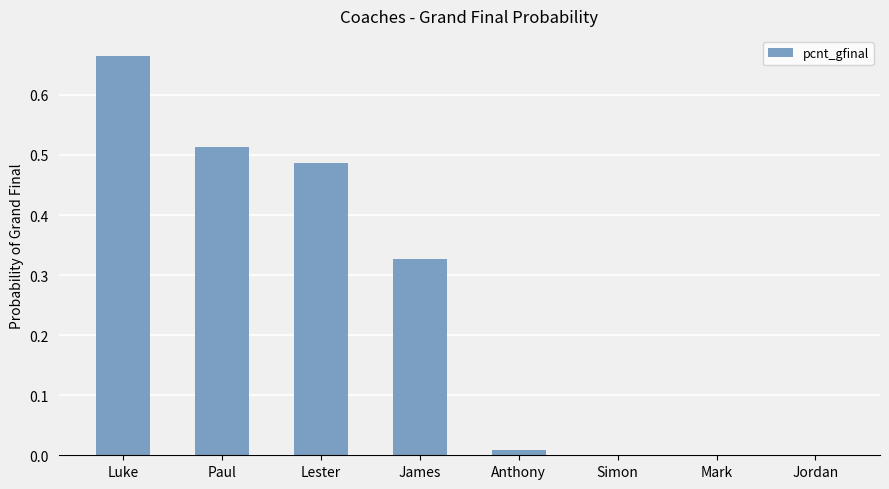

Is it true that the value at Jordan is 0.0?

True